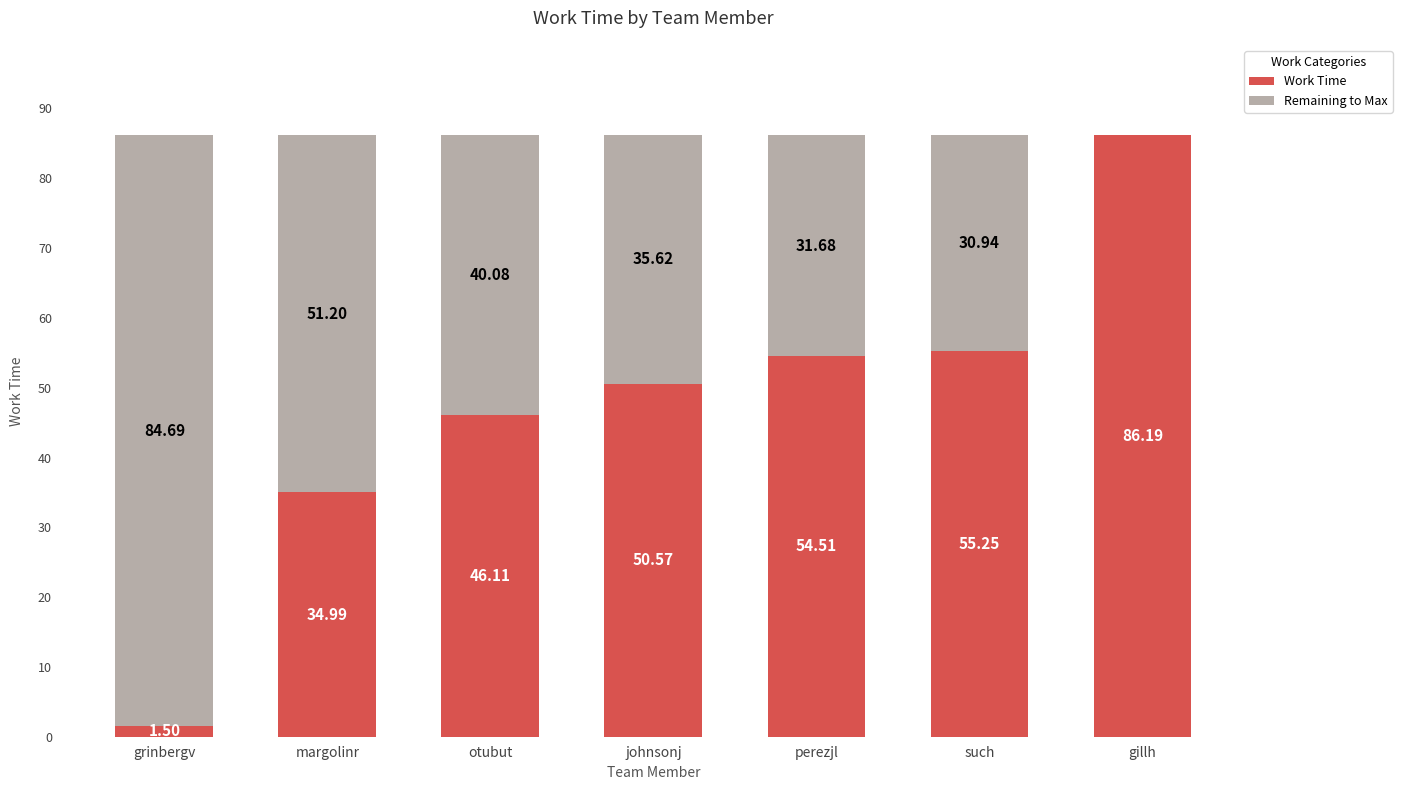

What is the sum of the Work Time values at gillh and johnsonj?

136.8